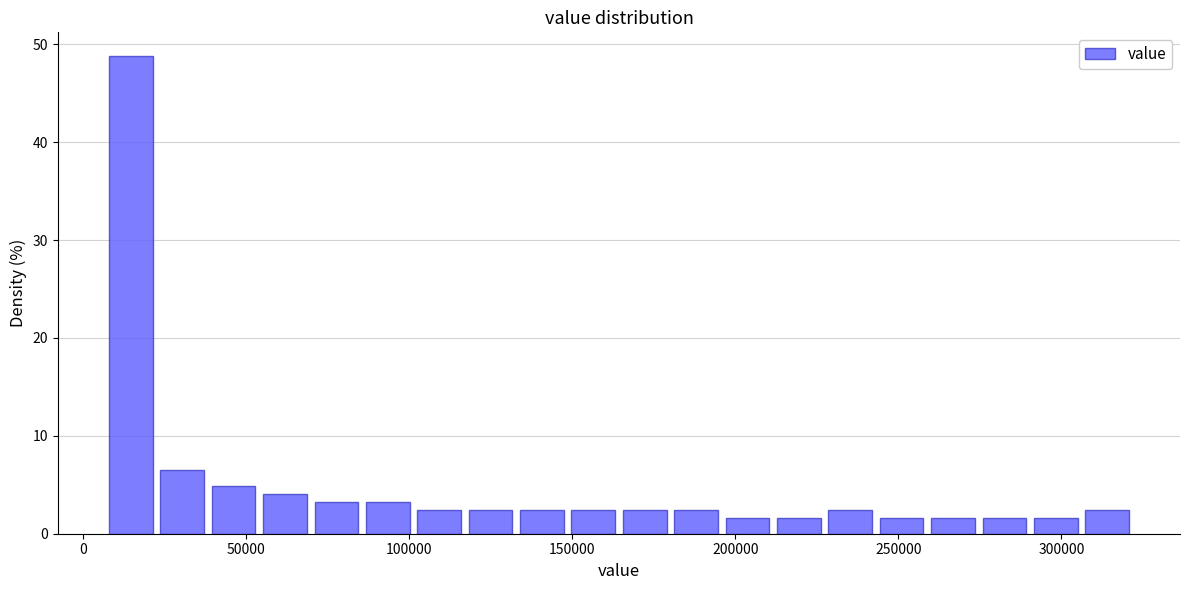

Around what value on the x-axis is the tallest bar? Give the approximate position of its centre, as read against the axis.

15000